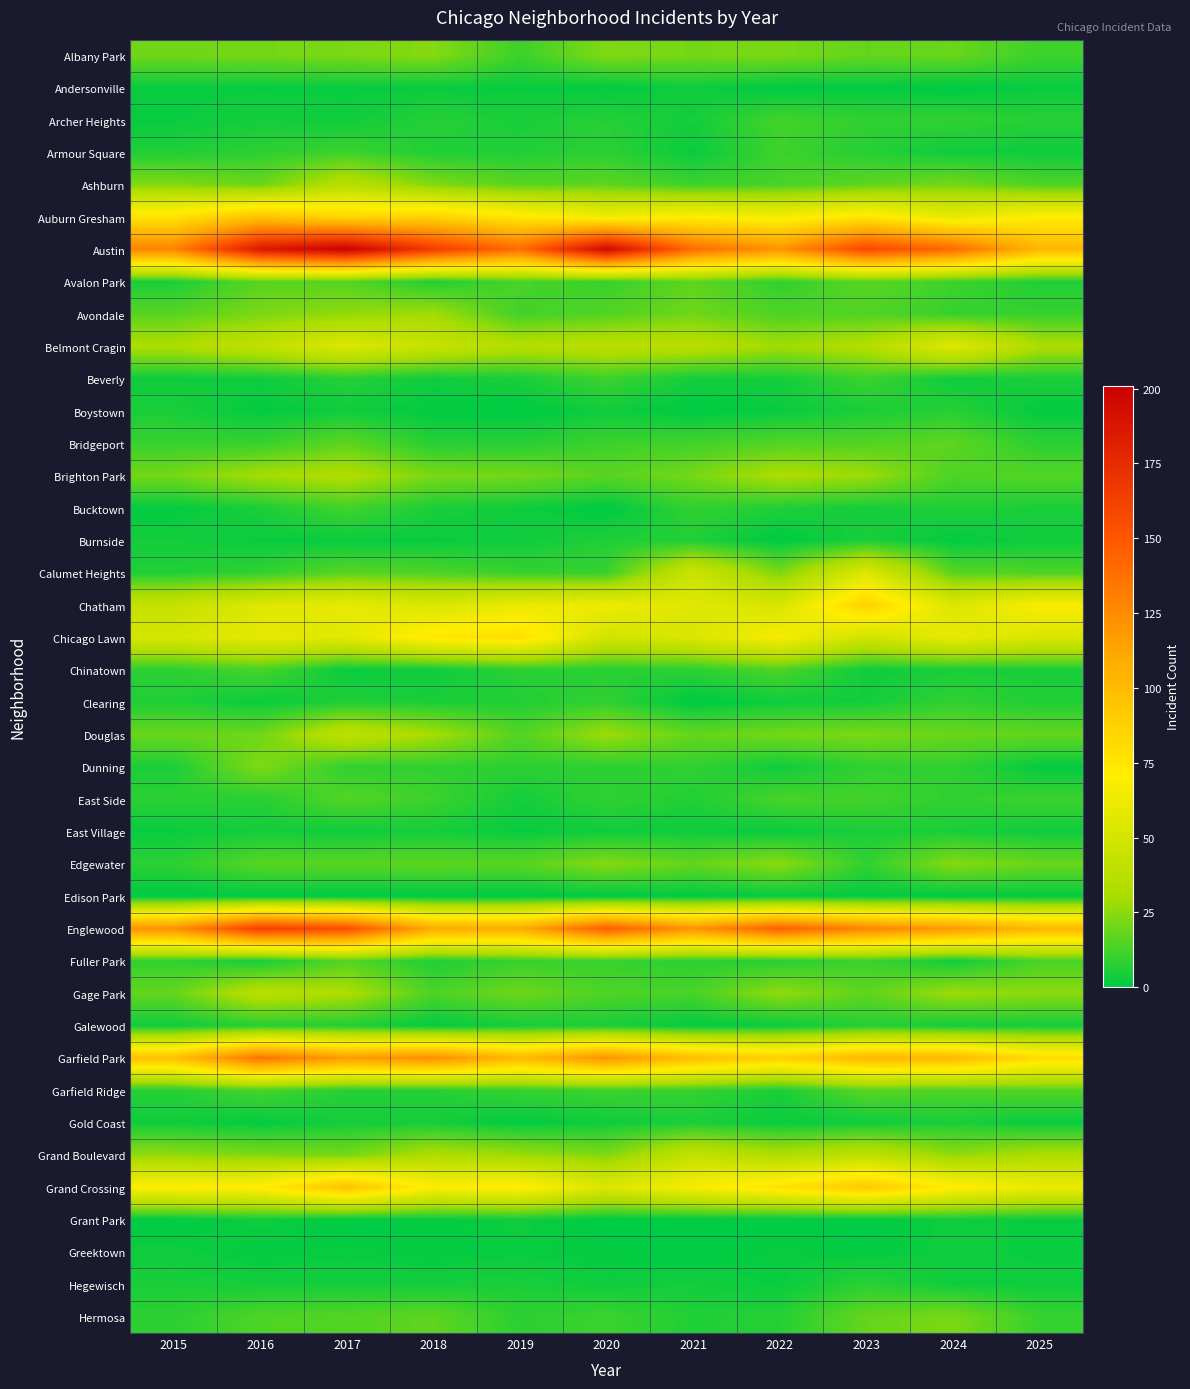

Reading left to right, list all the values displayed in this chart.

Albany Park: 2015=20	2016=21	2017=22	2018=24	2019=11	2020=23	2021=21	2022=22	2023=18	2024=19	2025=11
Andersonville: 2015=2	2016=2	2017=2	2018=2	2019=2	2020=1	2021=3	2022=0	2023=1	2024=0	2025=2
Archer Heights: 2015=2	2016=4	2017=3	2018=7	2019=5	2020=7	2021=4	2022=12	2023=9	2024=9	2025=7
Armour Square: 2015=6	2016=8	2017=11	2018=6	2019=6	2020=8	2021=2	2022=11	2023=7	2024=3	2025=3
Ashburn: 2015=23	2016=19	2017=37	2018=23	2019=16	2020=17	2021=11	2022=13	2023=17	2024=21	2025=14
Auburn Gresham: 2015=77	2016=95	2017=84	2018=86	2019=74	2020=64	2021=70	2022=66	2023=75	2024=59	2025=71
Austin: 2015=129	2016=186	2017=201	2018=165	2019=140	2020=196	2021=140	2022=121	2023=159	2024=141	2025=103
Avalon Park: 2015=5	2016=16	2017=15	2018=6	2019=13	2020=10	2021=17	2022=9	2023=16	2024=11	2025=6
Avondale: 2015=16	2016=22	2017=26	2018=29	2019=12	2020=15	2021=20	2022=14	2023=15	2024=10	2025=10
Belmont Cragin: 2015=32	2016=41	2017=54	2018=44	2019=35	2020=38	2021=37	2022=29	2023=34	2024=56	2025=32
Beverly: 2015=3	2016=3	2017=7	2018=3	2019=5	2020=11	2021=4	2022=4	2023=11	2024=3	2025=5
Boystown: 2015=5	2016=1	2017=3	2018=1	2019=0	2020=3	2021=0	2022=2	2023=5	2024=7	2025=1
Bridgeport: 2015=10	2016=10	2017=17	2018=7	2019=7	2020=11	2021=12	2022=15	2023=15	2024=17	2025=8
Brighton Park: 2015=21	2016=30	2017=33	2018=22	2019=21	2020=16	2021=21	2022=32	2023=28	2024=14	2025=15
Bucktown: 2015=1	2016=5	2017=12	2018=5	2019=3	2020=0	2021=9	2022=6	2023=4	2024=6	2025=5
Burnside: 2015=4	2016=2	2017=2	2018=2	2019=3	2020=6	2021=6	2022=0	2023=5	2024=1	2025=3
Calumet Heights: 2015=6	2016=9	2017=16	2018=14	2019=10	2020=10	2021=46	2022=22	2023=54	2024=16	2025=14
Chatham: 2015=43	2016=55	2017=60	2018=53	2019=61	2020=63	2021=56	2022=52	2023=87	2024=54	2025=68
Chicago Lawn: 2015=51	2016=59	2017=57	2018=75	2019=79	2020=49	2021=53	2022=67	2023=48	2024=60	2025=53
Chinatown: 2015=8	2016=13	2017=2	2018=3	2019=8	2020=7	2021=8	2022=14	2023=3	2024=5	2025=5
Clearing: 2015=6	2016=2	2017=6	2018=5	2019=6	2020=9	2021=0	2022=3	2023=4	2024=9	2025=6
Douglas: 2015=19	2016=20	2017=40	2018=30	2019=15	2020=28	2021=18	2022=21	2023=22	2024=19	2025=18
Dunning: 2015=5	2016=23	2017=9	2018=9	2019=8	2020=8	2021=9	2022=3	2023=9	2024=9	2025=1
East Side: 2015=8	2016=7	2017=15	2018=11	2019=4	2020=9	2021=6	2022=13	2023=12	2024=9	2025=11
East Village: 2015=2	2016=4	2017=3	2018=4	2019=2	2020=3	2021=3	2022=2	2023=5	2024=5	2025=3
Edgewater: 2015=8	2016=16	2017=16	2018=17	2019=16	2020=24	2021=18	2022=25	2023=9	2024=24	2025=19
Edison Park: 2015=0	2016=0	2017=0	2018=0	2019=0	2020=0	2021=0	2022=1	2023=1	2024=0	2025=1
Englewood: 2015=122	2016=164	2017=155	2018=110	2019=110	2020=147	2021=121	2022=146	2023=128	2024=119	2025=103
Fuller Park: 2015=9	2016=4	2017=15	2018=6	2019=10	2020=10	2021=8	2022=7	2023=11	2024=3	2025=13
Gage Park: 2015=18	2016=37	2017=32	2018=14	2019=20	2020=14	2021=13	2022=26	2023=17	2024=28	2025=25
Galewood: 2015=3	2016=7	2017=6	2018=1	2019=4	2020=5	2021=1	2022=2	2023=7	2024=4	2025=4
Garfield Park: 2015=97	2016=136	2017=117	2018=124	2019=102	2020=121	2021=99	2022=88	2023=102	2024=102	2025=81
Garfield Ridge: 2015=7	2016=13	2017=7	2018=7	2019=10	2020=11	2021=10	2022=5	2023=16	2024=14	2025=15
Gold Coast: 2015=3	2016=1	2017=4	2018=4	2019=1	2020=3	2021=5	2022=2	2023=3	2024=5	2025=2
Grand Boulevard: 2015=26	2016=23	2017=21	2018=33	2019=28	2020=23	2021=42	2022=33	2023=40	2024=26	2025=32
Grand Crossing: 2015=70	2016=72	2017=96	2018=69	2019=72	2020=54	2021=67	2022=78	2023=92	2024=72	2025=62
Grant Park: 2015=0	2016=3	2017=0	2018=1	2019=3	2020=0	2021=0	2022=0	2023=0	2024=3	2025=2
Greektown: 2015=3	2016=1	2017=2	2018=1	2019=2	2020=1	2021=0	2022=2	2023=1	2024=3	2025=2
Hegewisch: 2015=5	2016=4	2017=4	2018=4	2019=5	2020=3	2021=4	2022=2	2023=8	2024=3	2025=3
Hermosa: 2015=8	2016=14	2017=15	2018=17	2019=8	2020=11	2021=6	2022=7	2023=18	2024=22	2025=10